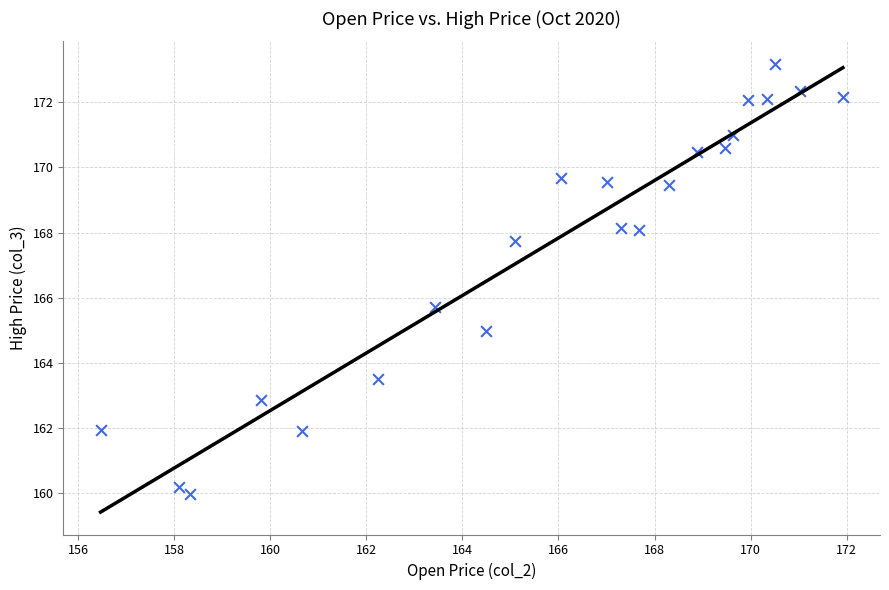

What is the range of Y values (max minus min)?

13.2